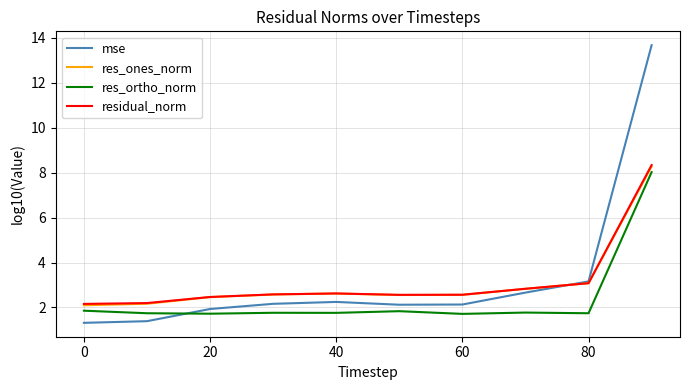

What is the smallest value displayed?

1.3